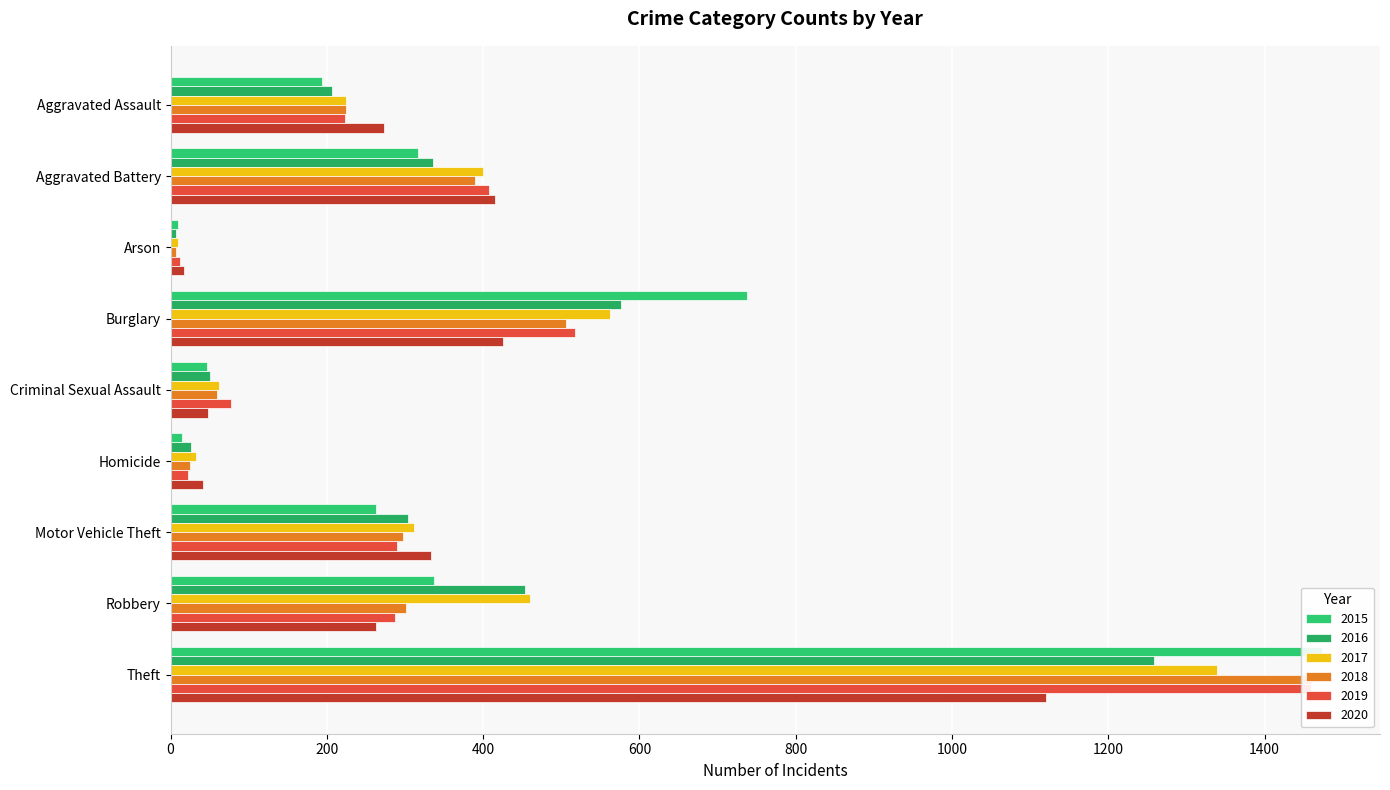

Is it true that 2019 equals 407 at Aggravated Battery?

True